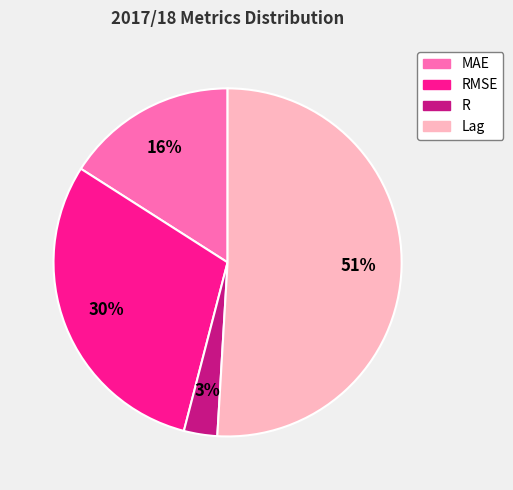

To the nearest percent, what is the average slice percentage?

25%